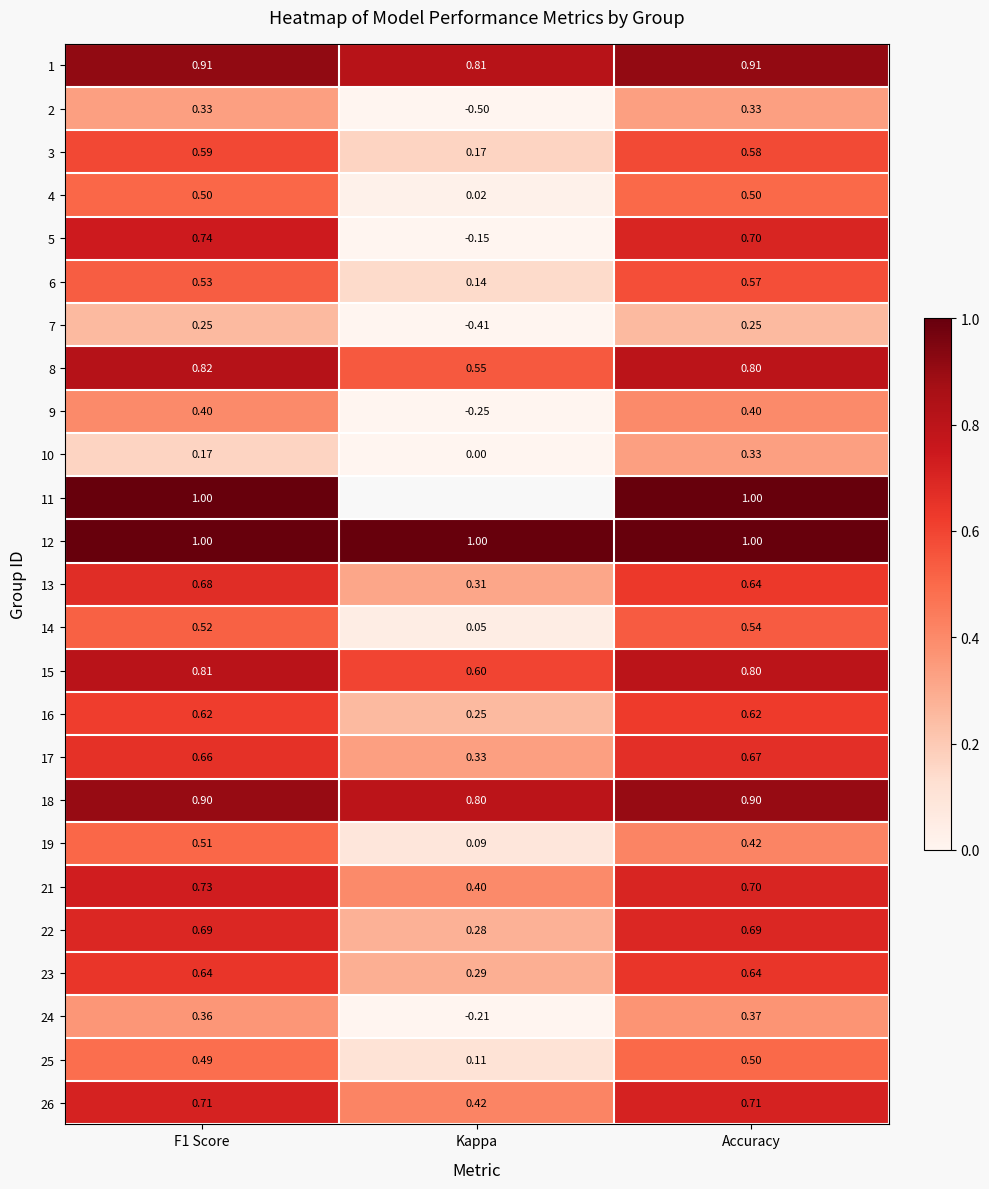

At which category is the sum across all series the highest?

Accuracy